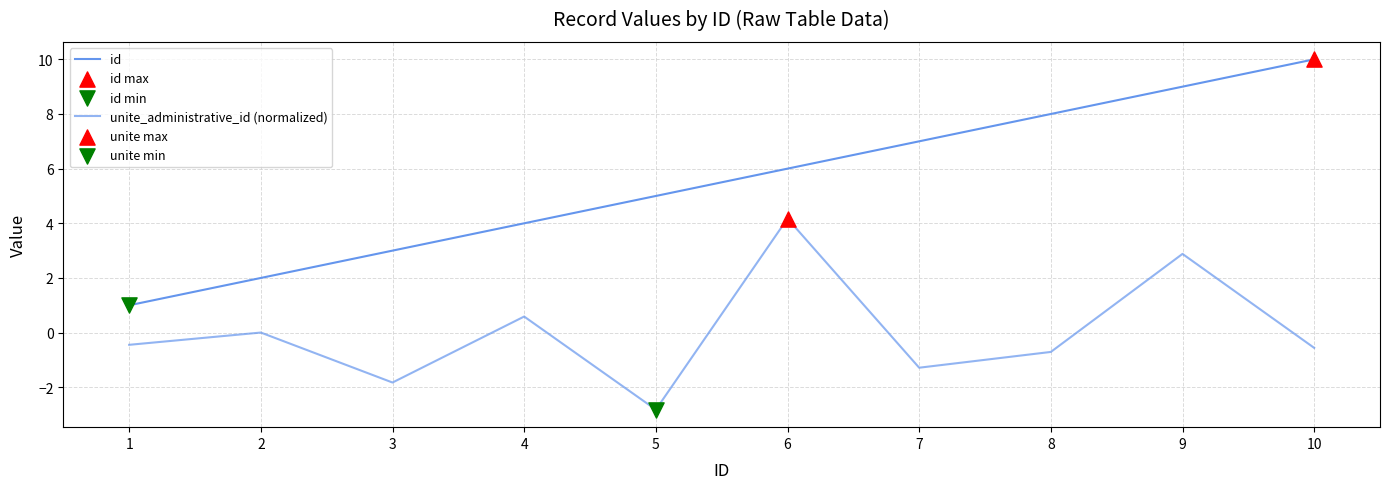

Does the chart have visible grid lines?

Yes